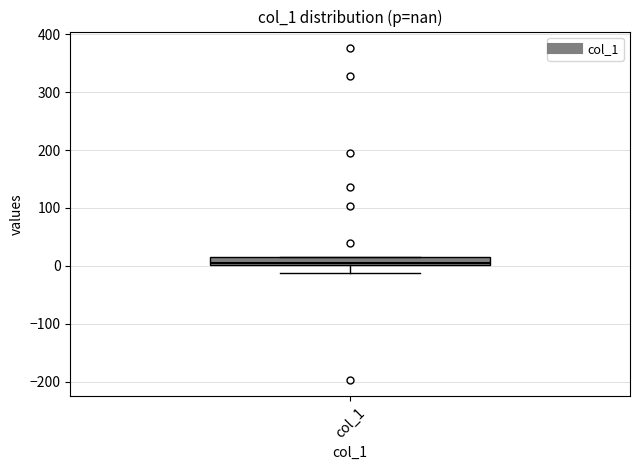

Where is the lower edge of the box for col_1 on the y-axis? The values are not printed on the chart, so give them approximately, as read against the axis.

0